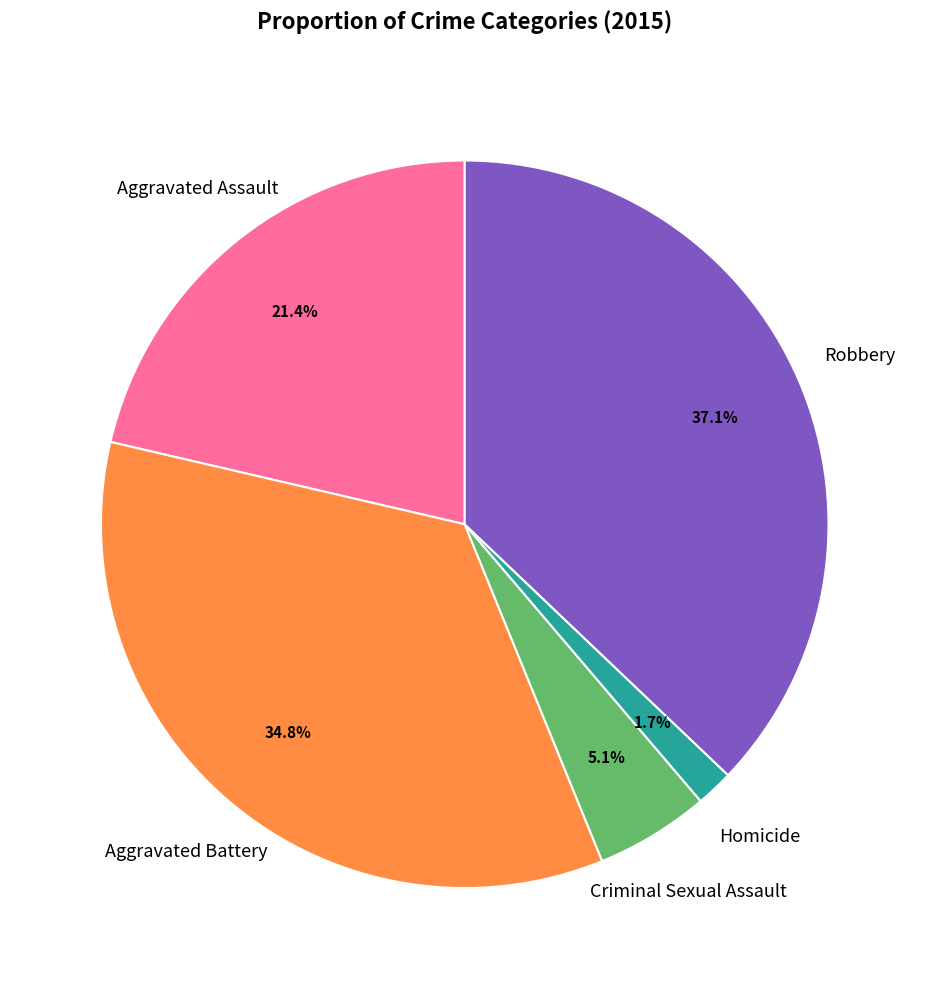

Is there any slice that represents more than half of the pie?

No